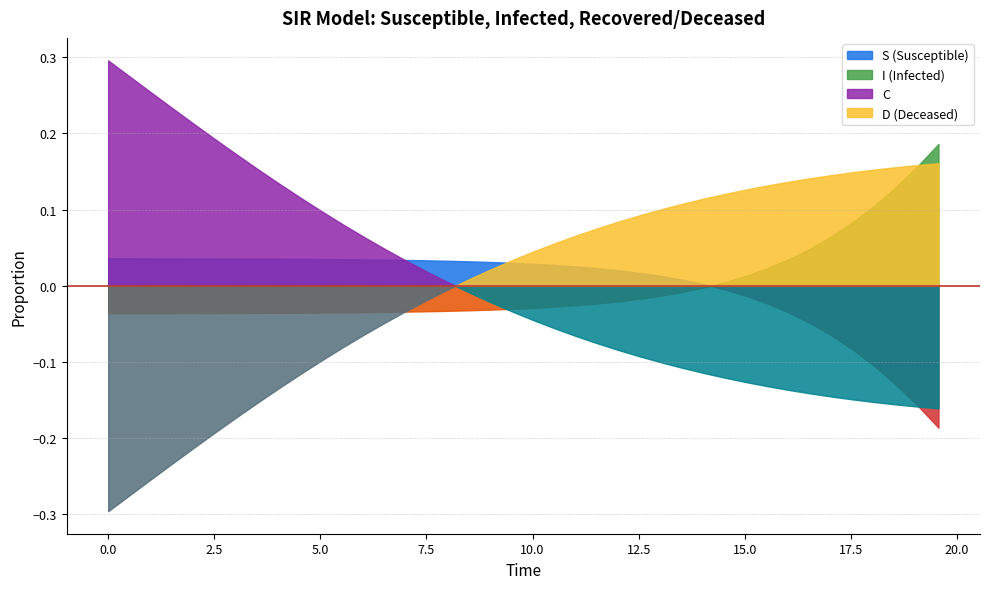

True or false: D and S intersect in this chart.

True